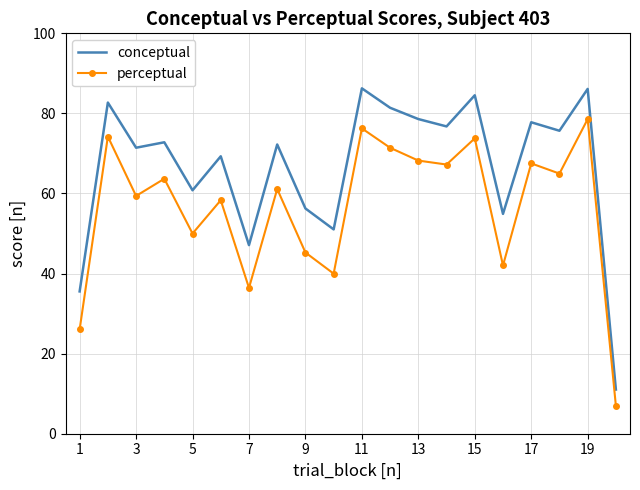

True or false: conceptual and perceptual cross at least once.

False